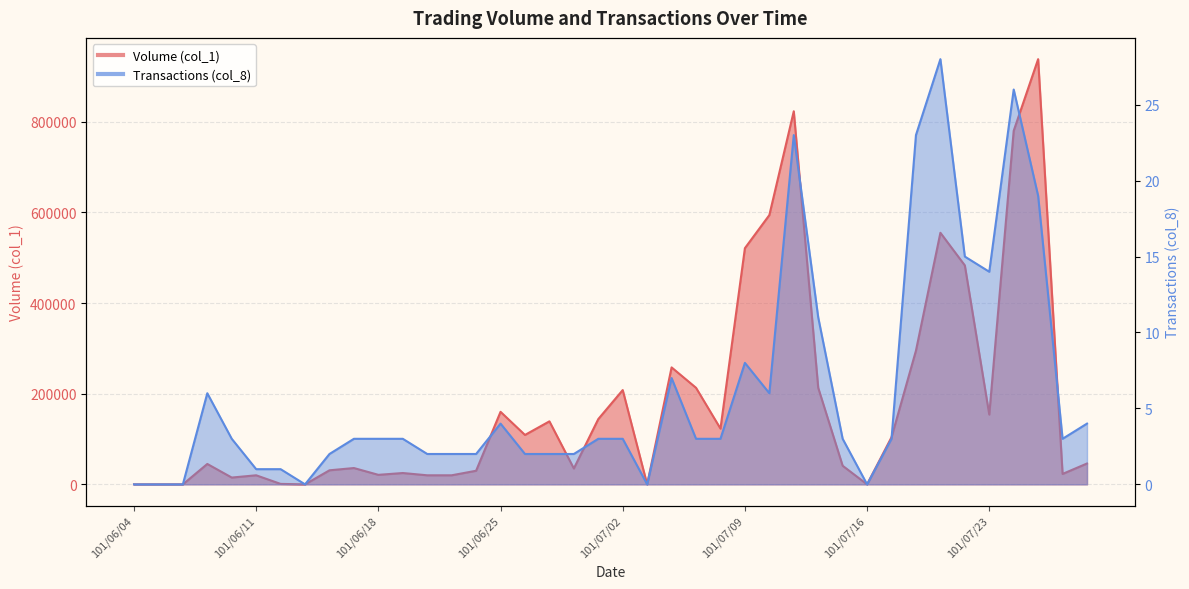

Rank the series at 101/07/24 from lowest to highest value.

Transactions (col_8), Volume (col_1)